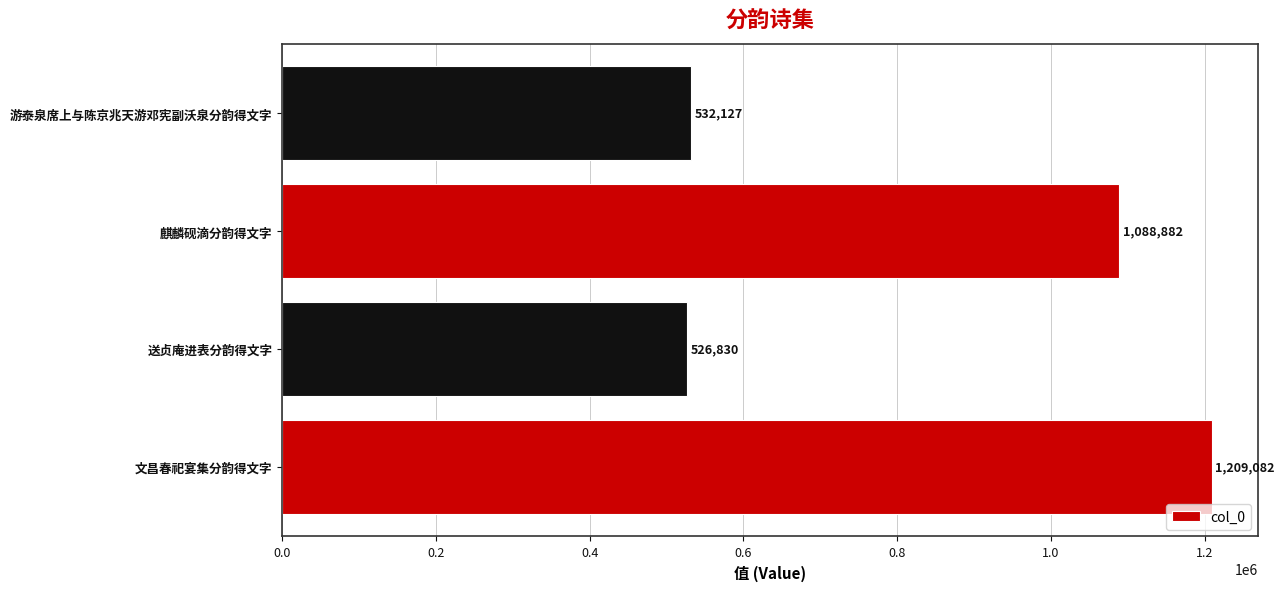

Read the value at 麒麟砚滴分韵得文字, to the nearest 50.

1088900